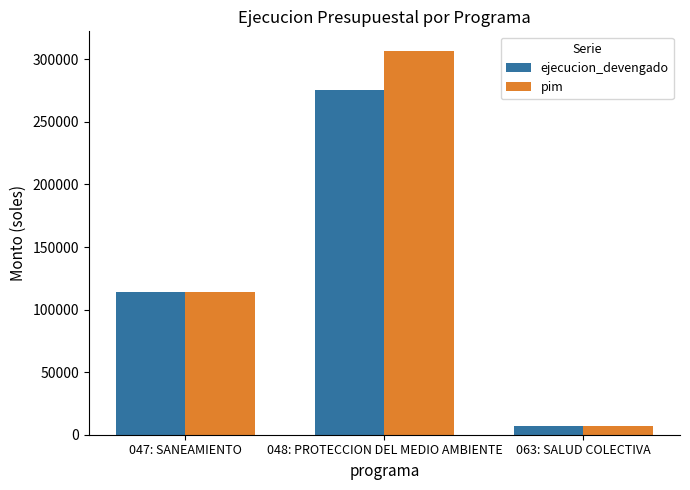

What is the total value across all series at 063: SALUD COLECTIVA?

13200